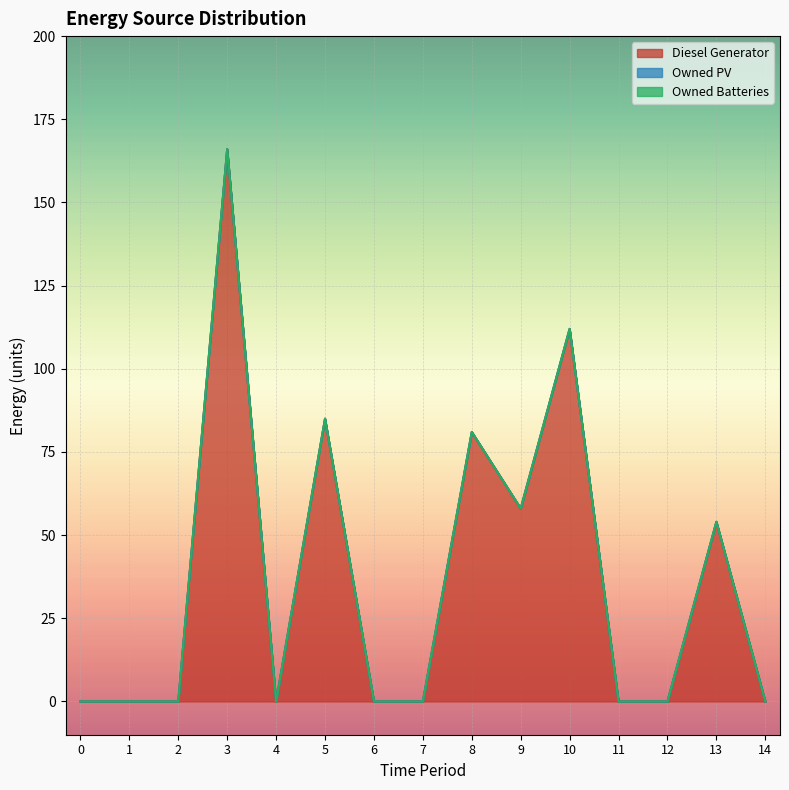

List the series in order of their peak value, lowest first.

Owned PV, Owned Batteries, Diesel Generator